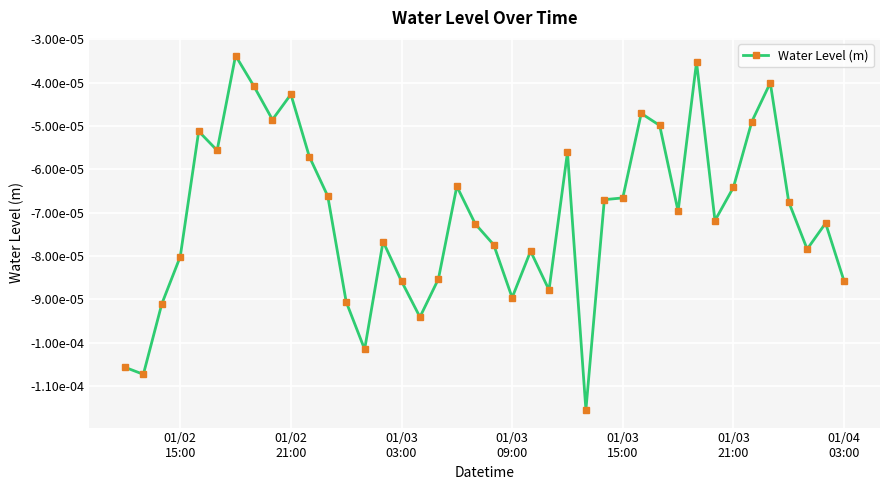

Does the chart have visible grid lines?

Yes